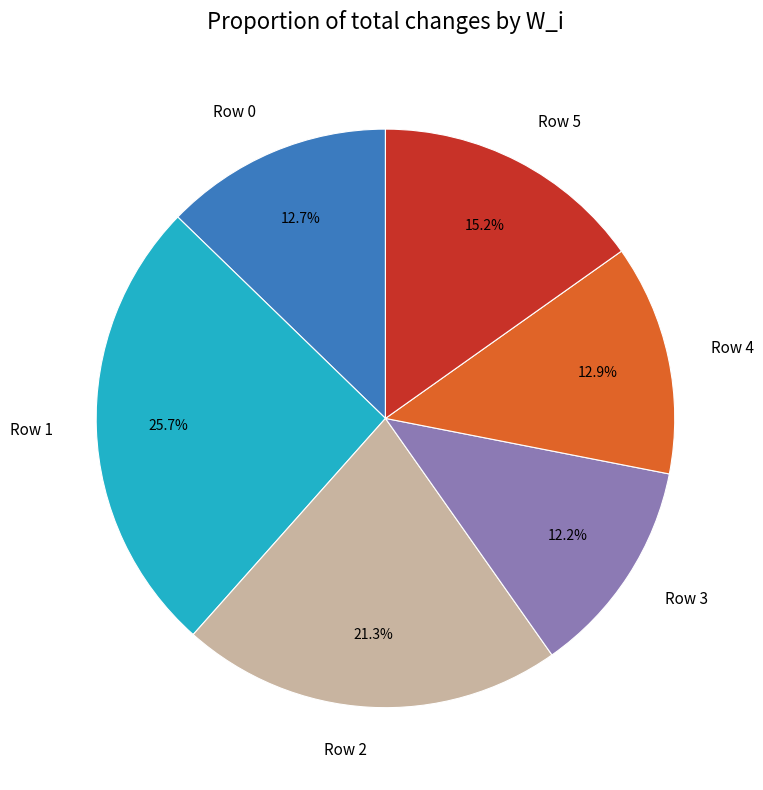

Is Row 4 the majority of the pie?

No